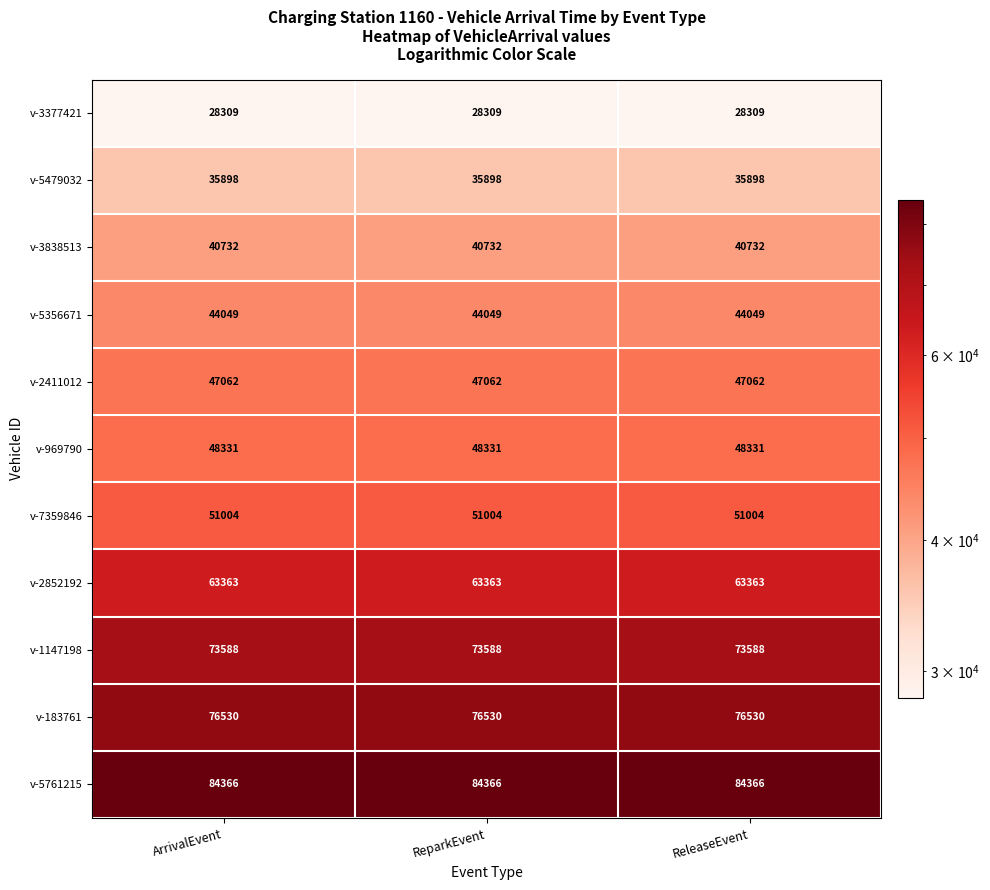

Which series has the largest total across all categories?

v-5761215